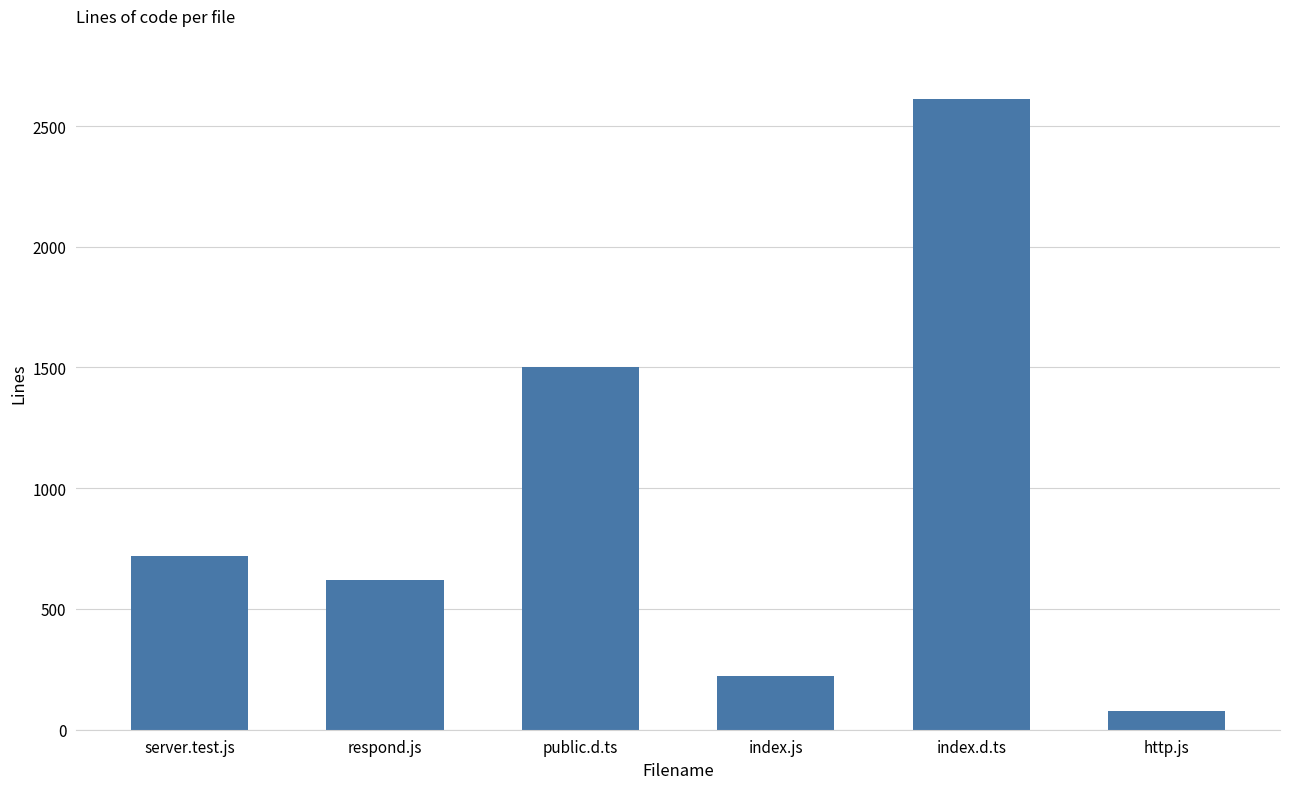

What is the sum of the values at respond.js and server.test.js?

1340